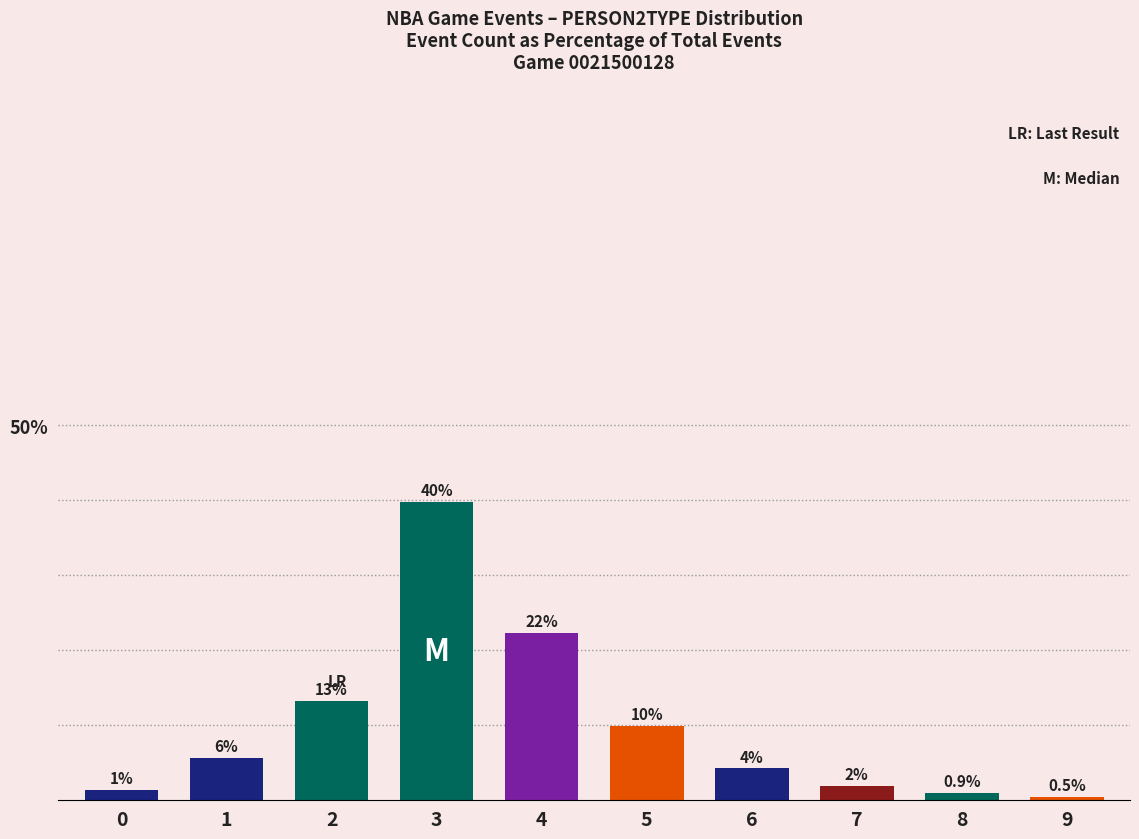

List the labels in order of value, largest first.

3, 4, 2, 5, 1, 6, 7, 0, 8, 9